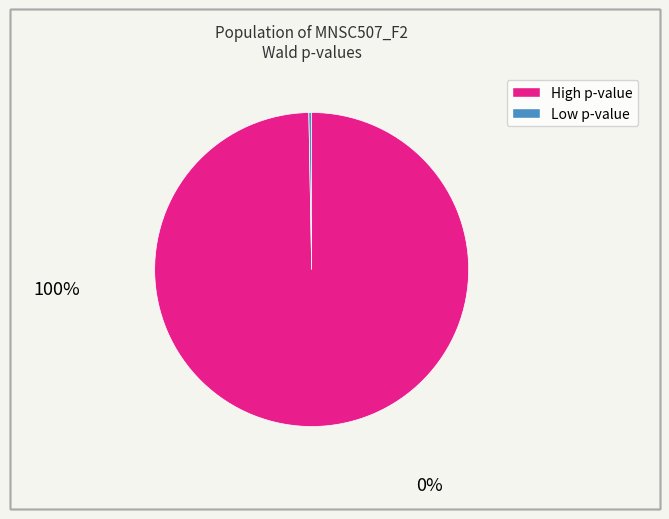

Is there any slice that represents more than half of the pie?

Yes